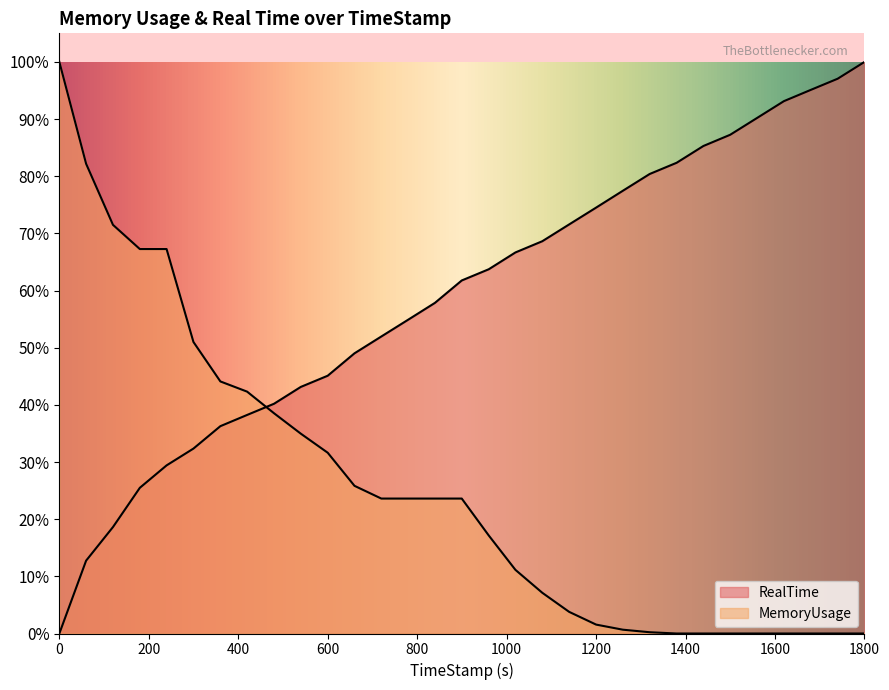

Which series ends up on top after the final intersection of RealTime and MemoryUsage?

RealTime